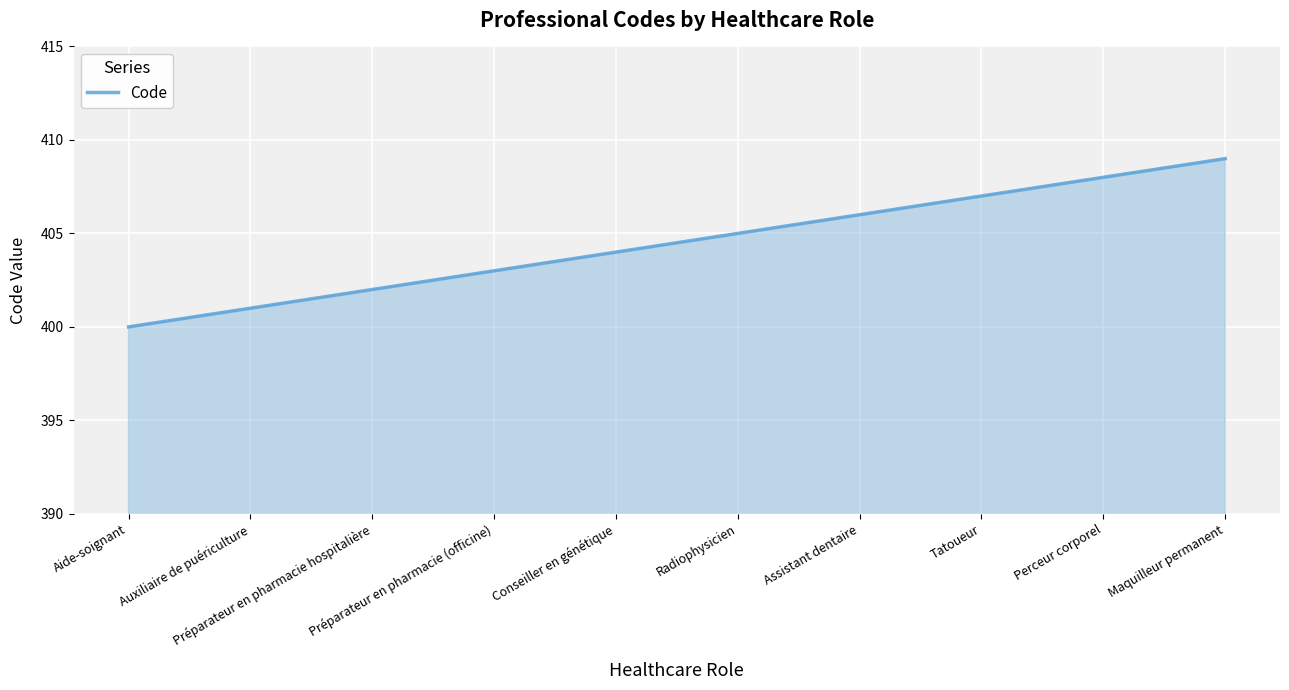

What is the difference between the maximum and minimum values?

9